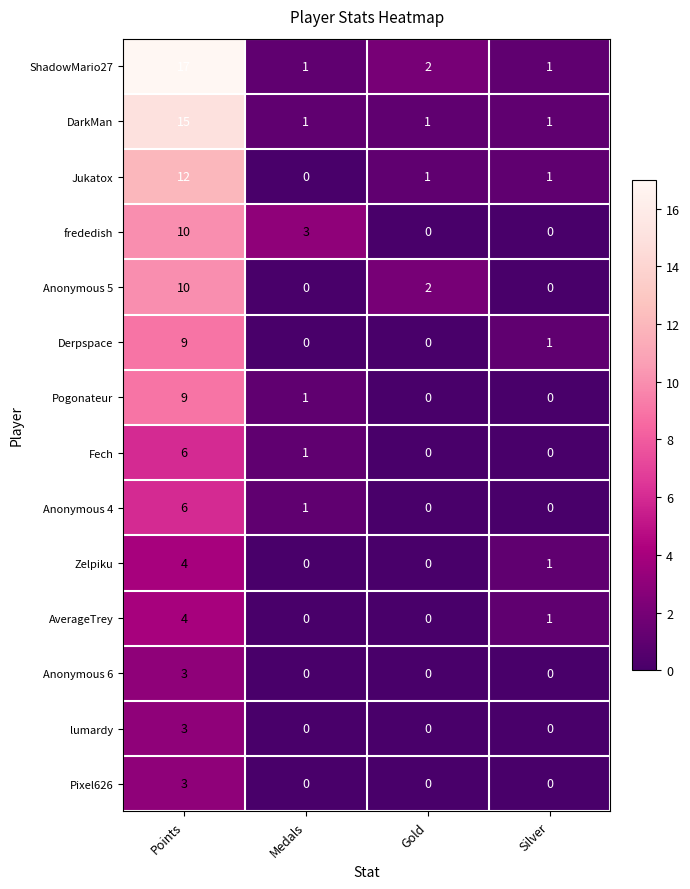

What is the difference between the Zelpiku values at Gold and Points?

4